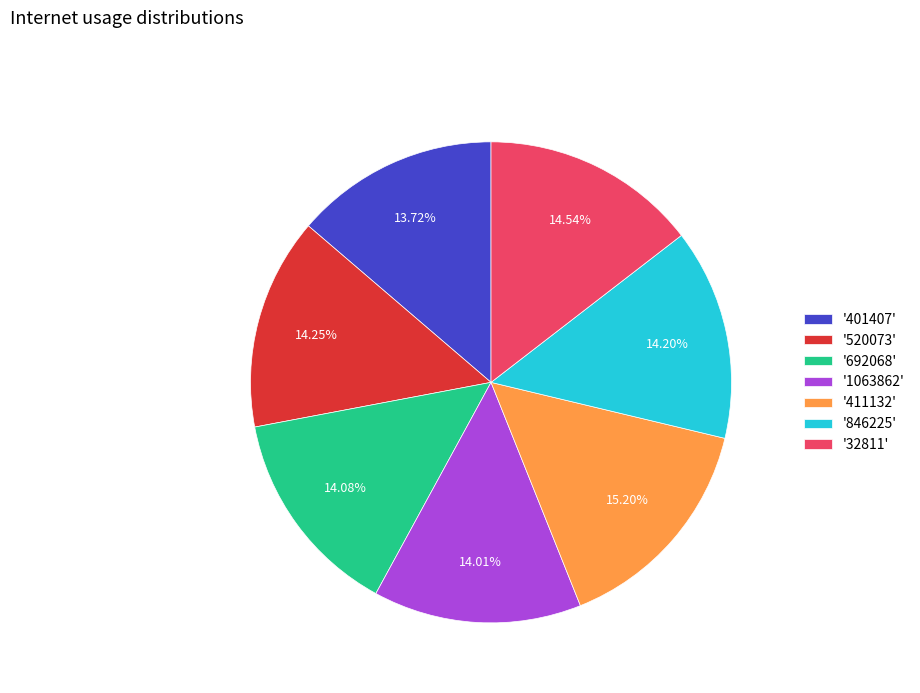

Do '32811' and '411132' together represent more than half of the pie?

No